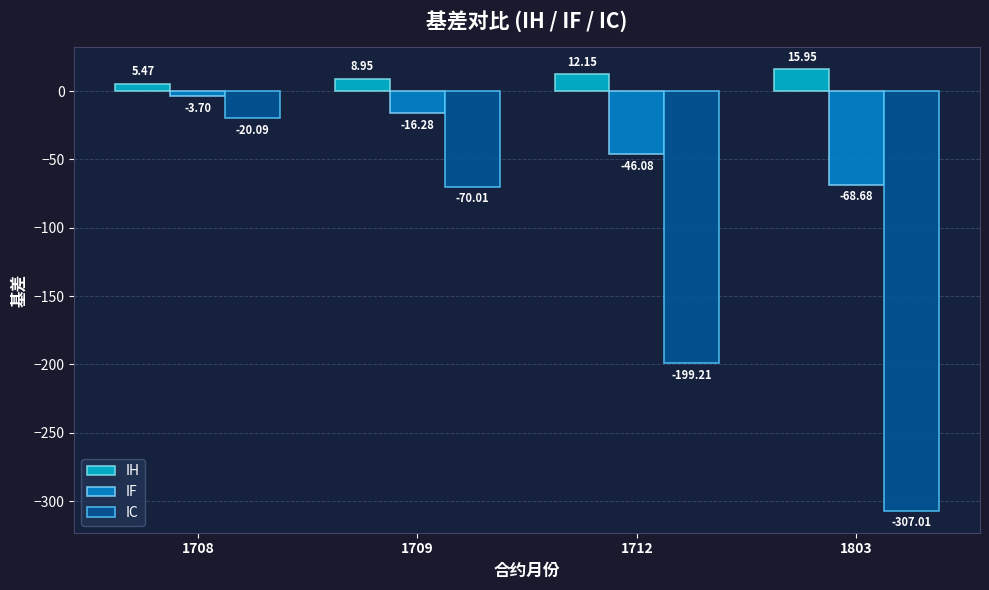

Which series has the largest range (max minus min)?

IC